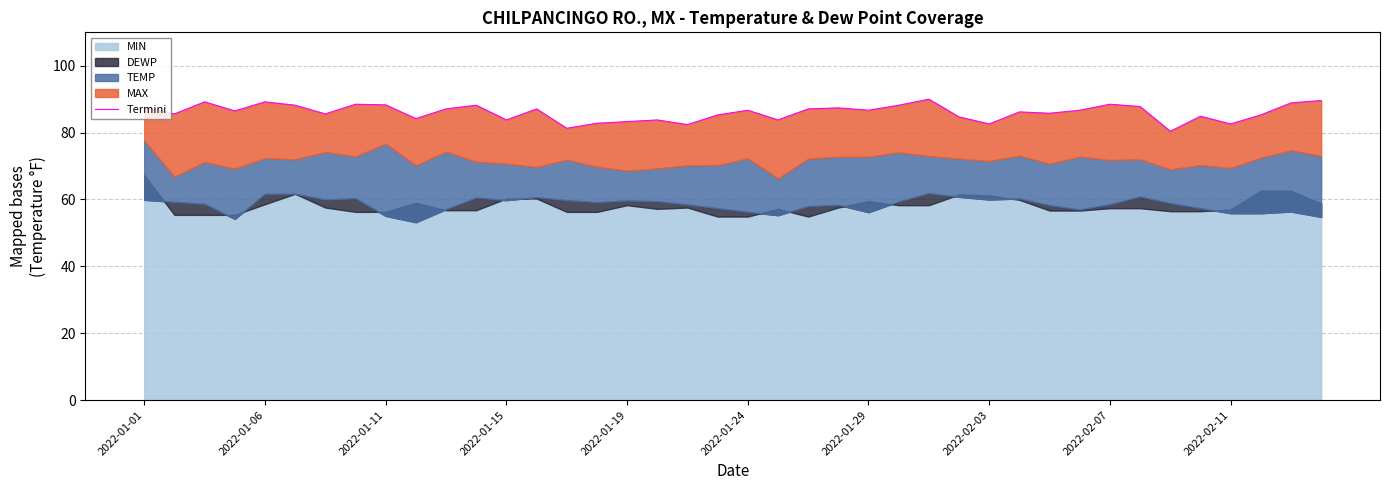

What is the average value?

86.0